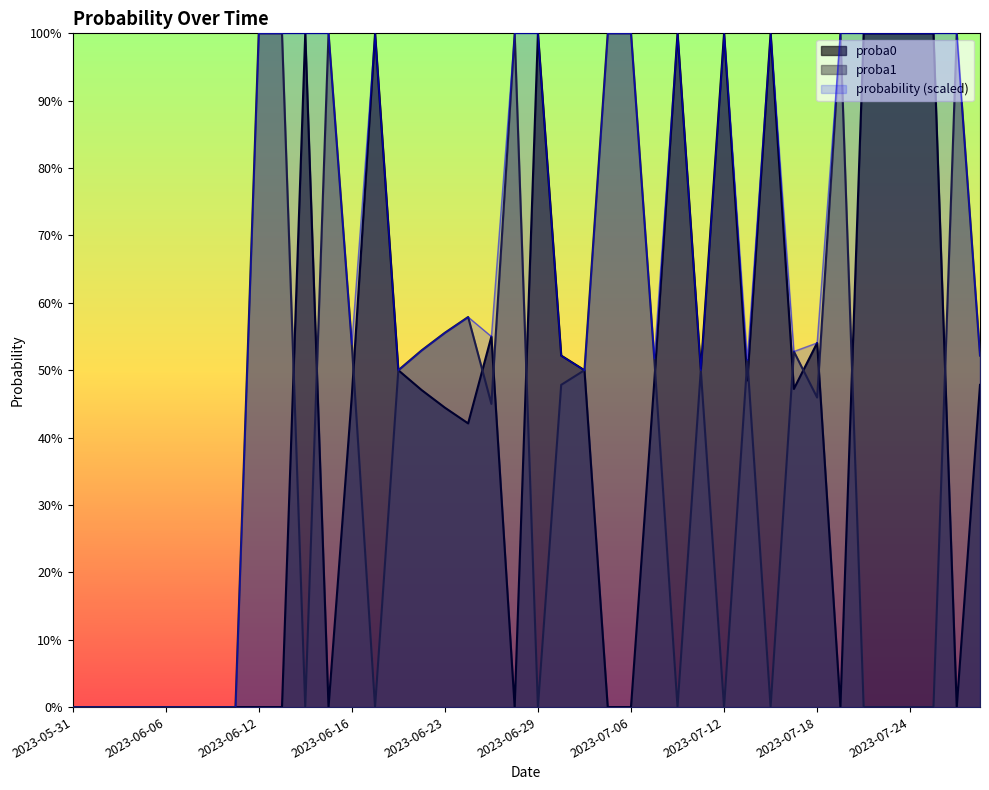

Reading right to left, what are all the values shown in this chart?

proba0: 2023-07-27=0.5	2023-07-26=0.0	2023-07-25=1.0	2023-07-24=1.0	2023-07-21=1.0	2023-07-20=1.0	2023-07-19=0.0	2023-07-18=0.5	2023-07-17=0.5	2023-07-14=1.0	2023-07-13=0.5	2023-07-12=1.0	2023-07-11=0.5	2023-07-10=1.0	2023-07-07=0.5	2023-07-06=0.0	2023-07-05=0.0	2023-07-03=0.5	2023-06-30=0.5	2023-06-29=1.0	2023-06-28=0.0	2023-06-27=0.6	2023-06-26=0.4	2023-06-23=0.4	2023-06-22=0.5	2023-06-21=0.5	2023-06-20=1.0	2023-06-16=0.5	2023-06-15=0.0	2023-06-14=1.0	2023-06-13=0.0	2023-06-12=0.0	2023-06-09=0.0	2023-06-08=0.0	2023-06-07=0.0	2023-06-06=0.0	2023-06-05=0.0	2023-06-02=0.0	2023-06-01=0.0	2023-05-31=0.0
proba1: 2023-07-27=0.5	2023-07-26=1.0	2023-07-25=0.0	2023-07-24=0.0	2023-07-21=0.0	2023-07-20=0.0	2023-07-19=1.0	2023-07-18=0.5	2023-07-17=0.5	2023-07-14=0.0	2023-07-13=0.5	2023-07-12=0.0	2023-07-11=0.5	2023-07-10=0.0	2023-07-07=0.5	2023-07-06=1.0	2023-07-05=1.0	2023-07-03=0.5	2023-06-30=0.5	2023-06-29=0.0	2023-06-28=1.0	2023-06-27=0.5	2023-06-26=0.6	2023-06-23=0.6	2023-06-22=0.5	2023-06-21=0.5	2023-06-20=0.0	2023-06-16=0.5	2023-06-15=1.0	2023-06-14=0.0	2023-06-13=1.0	2023-06-12=1.0	2023-06-09=0.0	2023-06-08=0.0	2023-06-07=0.0	2023-06-06=0.0	2023-06-05=0.0	2023-06-02=0.0	2023-06-01=0.0	2023-05-31=0.0